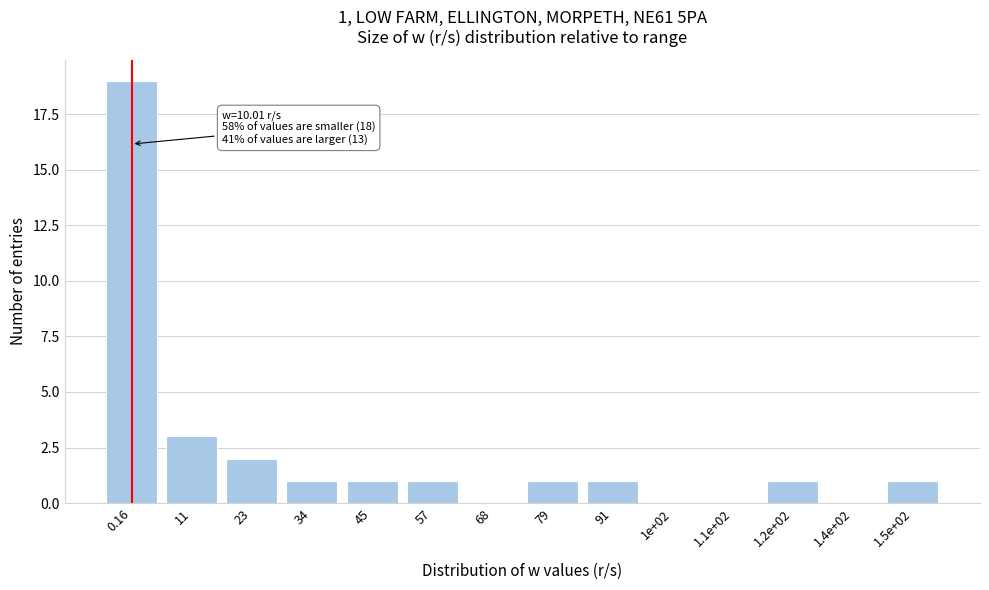

Reading left to right, list all the values displayed in this chart.

0.16=19	11=3	23=2	34=1	45=1	57=1	68=0	79=1	91=1	1e+02=0	1.1e+02=0	1.2e+02=1	1.4e+02=0	1.5e+02=1